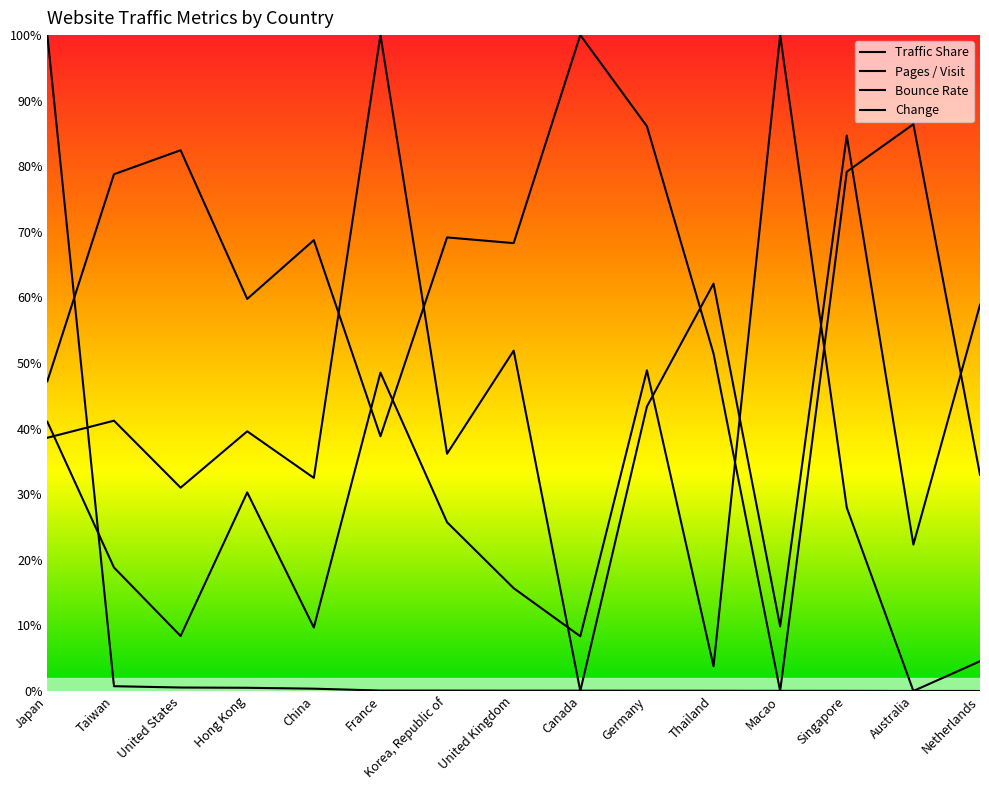

At Macao, list the series in order from largest to smallest.

Pages / Visit, Change, Traffic Share, Bounce Rate